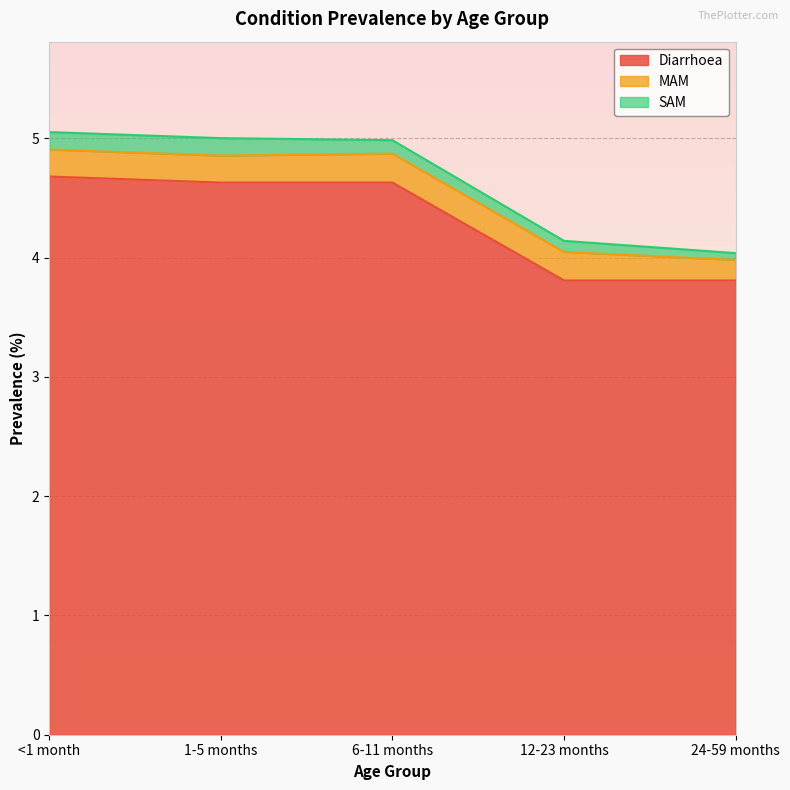

What value does the SAM series have at 1-5 months?

0.1